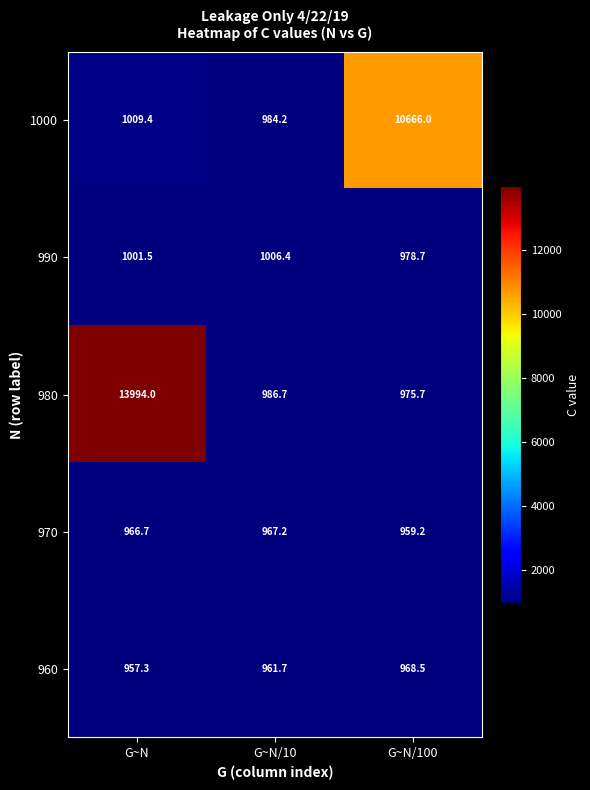

What is the difference between the 970 values at G~N/10 and G~N/100?

8.0